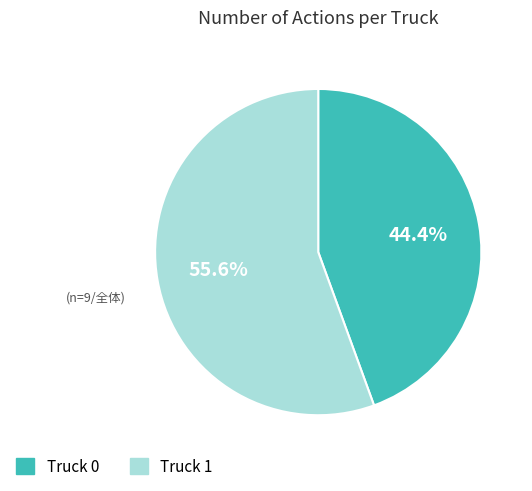

Which slice is the smallest?

Truck 0